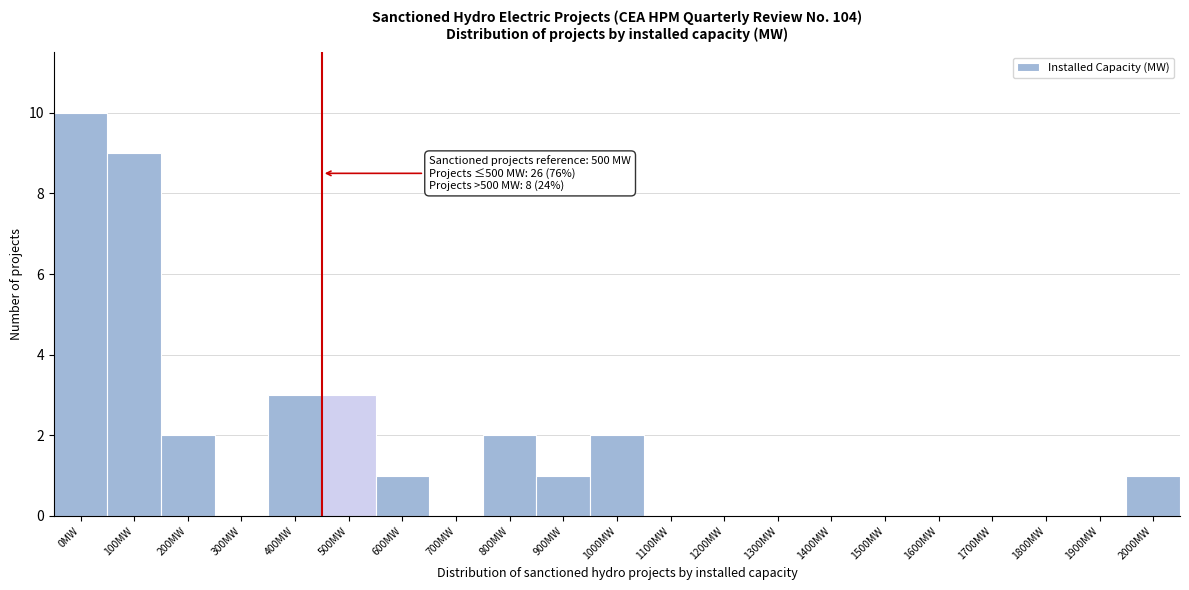

Reading right to left, what are all the values shown in this chart?

2000MW=1	1900MW=0	1800MW=0	1700MW=0	1600MW=0	1500MW=0	1400MW=0	1300MW=0	1200MW=0	1100MW=0	1000MW=2	900MW=1	800MW=2	700MW=0	600MW=1	500MW=3	400MW=3	300MW=0	200MW=2	100MW=9	0MW=10